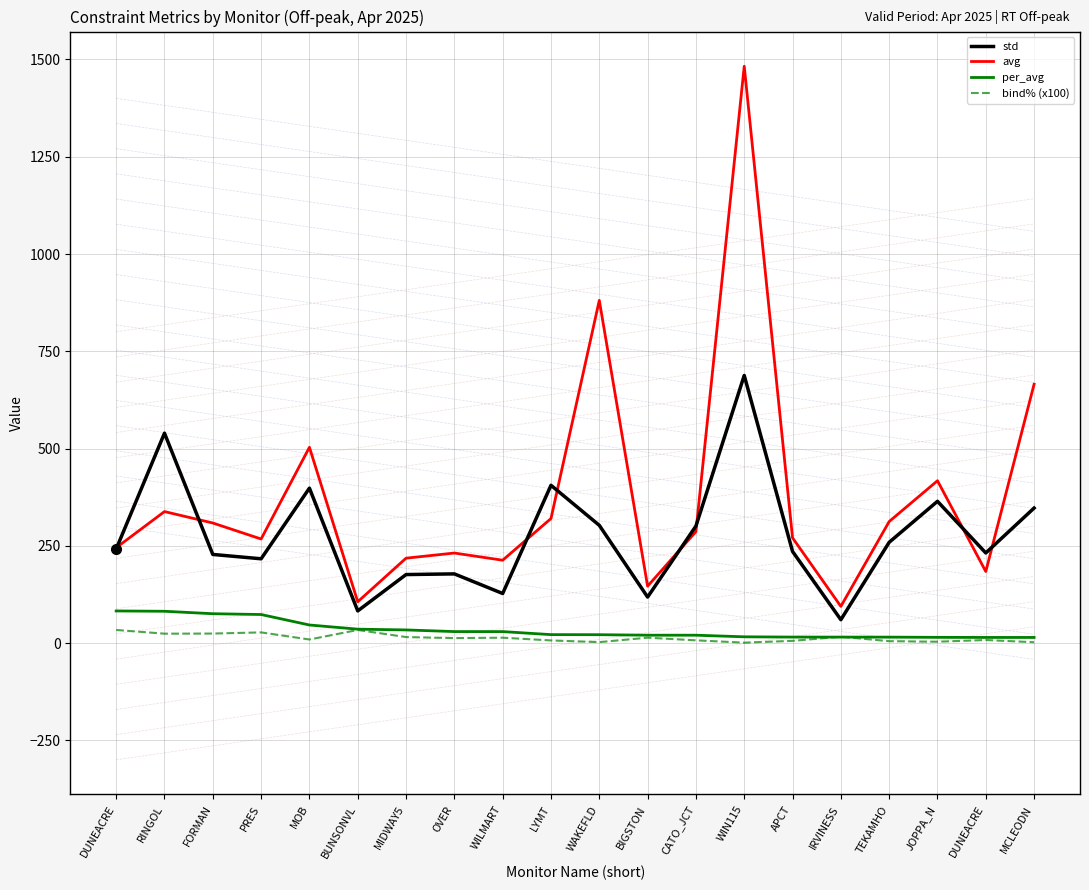

Which series has the largest range (max minus min)?

avg